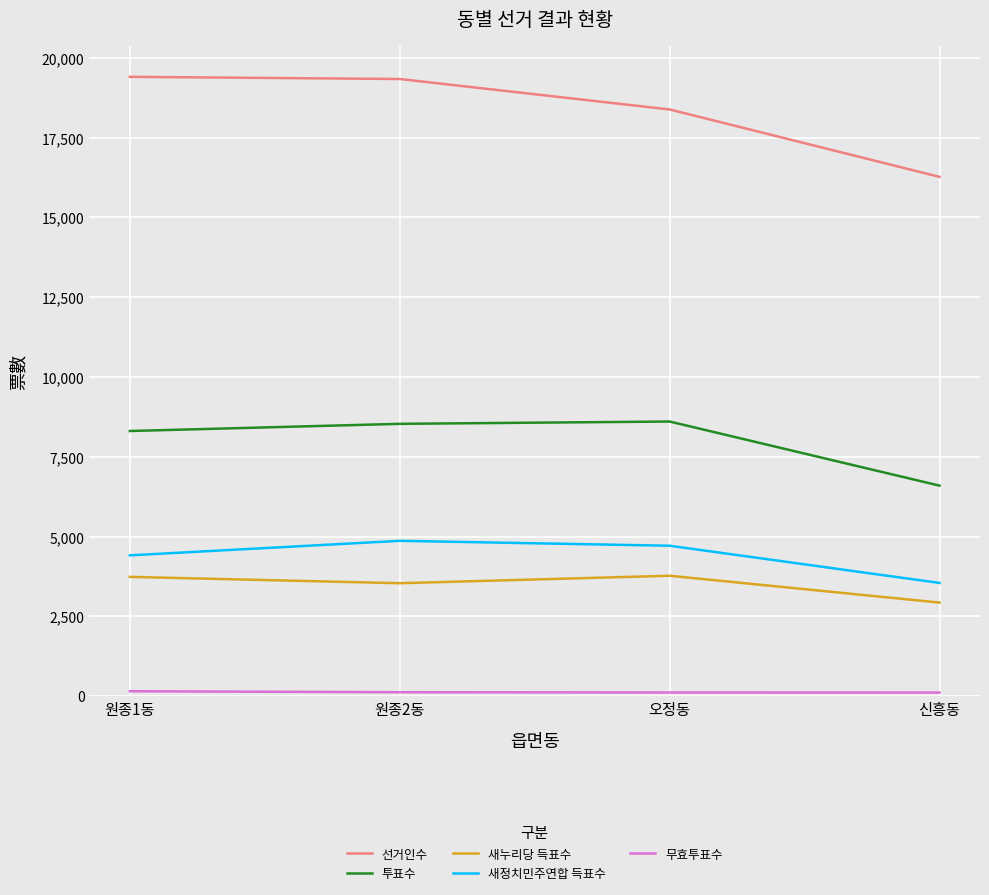

What is the approximate value of 새누리당 득표수 at 원종1동?

3739